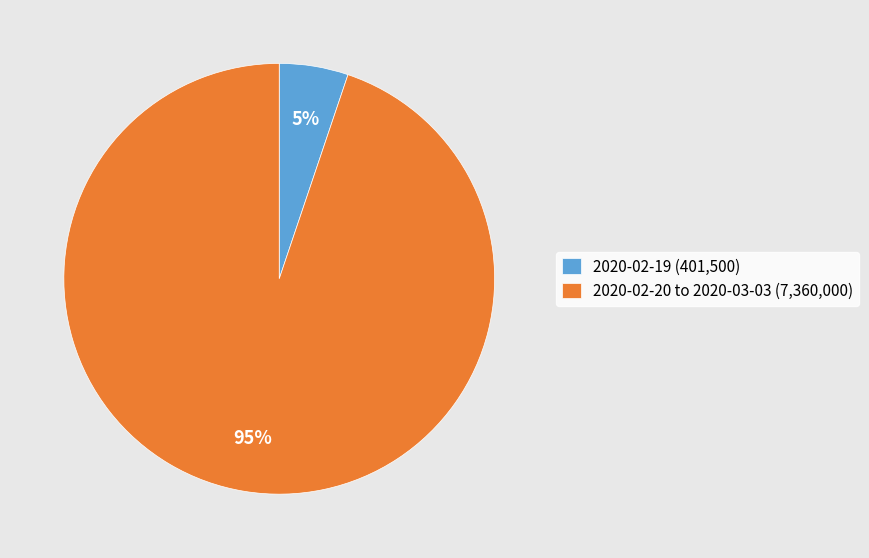

Does any single category account for the majority?

Yes